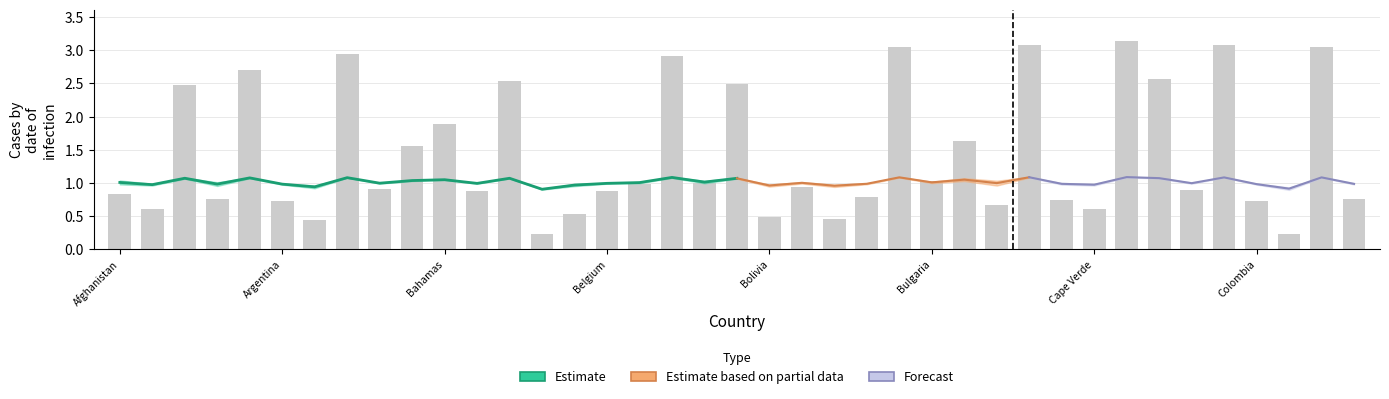

List the labels in order of value, largest first.

31, 28, 34, 24, 37, Colombia, 17, Bolivia, 32, 12, 19, Bahamas, 10, 26, 9, 25, 18, 16, 21, 8, 33, 15, 11, Afghanistan, 23, Belgium, 38, 29, Bulgaria, 35, 27, Argentina, 30, 14, 20, 22, Cape Verde, 13, 36